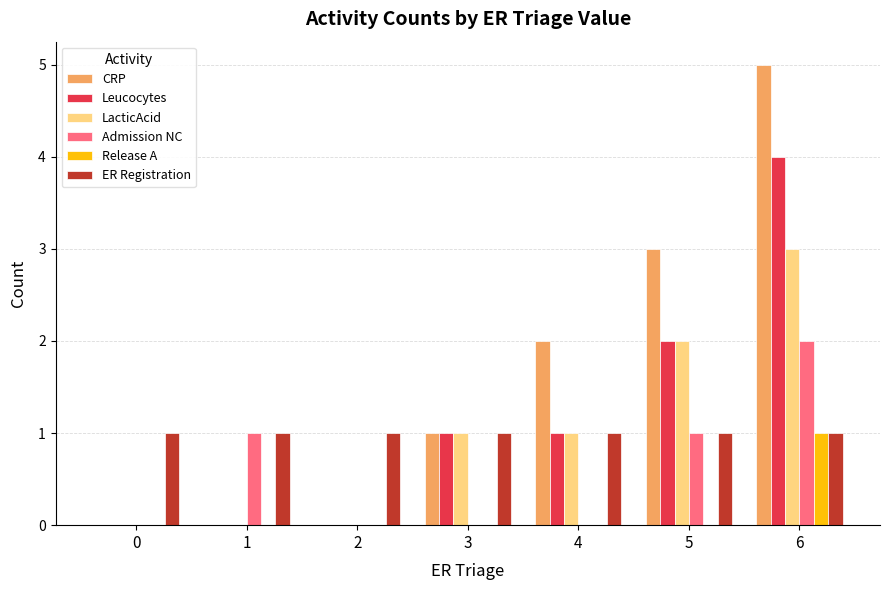

Which series changed the most between 1 and 5?

CRP